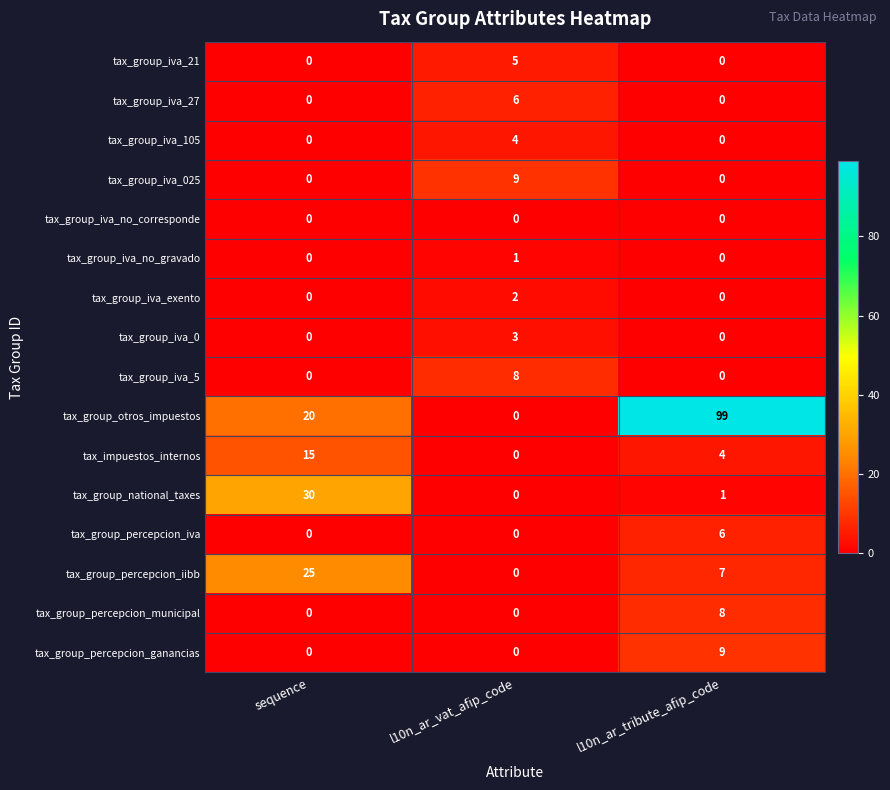

At which category does the chart reach its peak across all series?

l10n_ar_tribute_afip_code